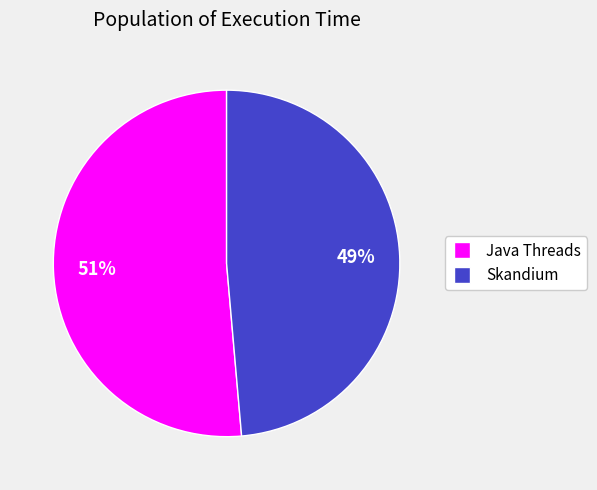

How many slices are in this pie chart?

2